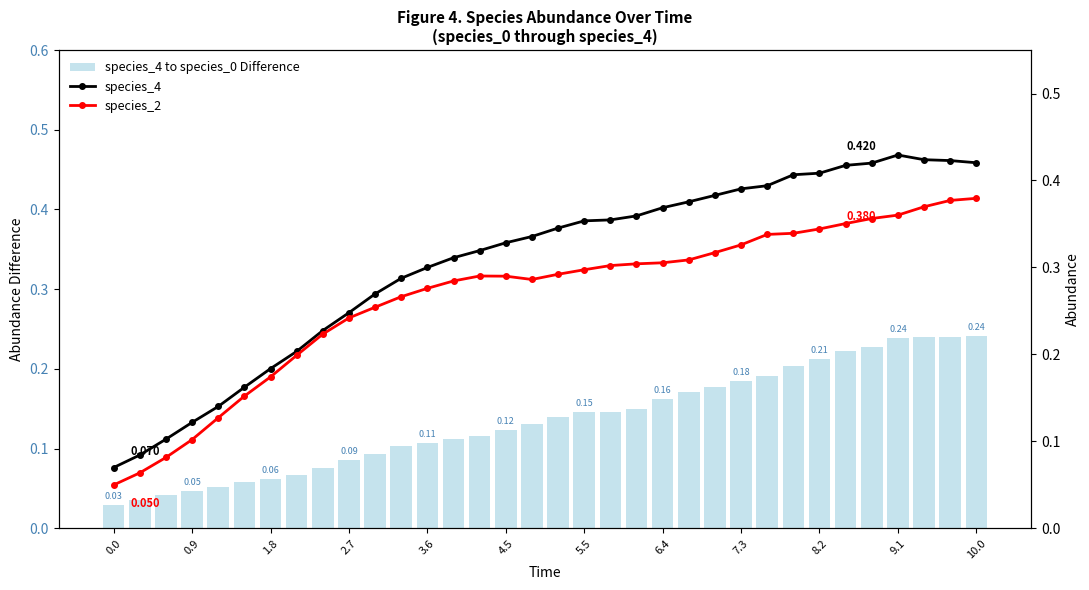

Is the value of species_2 at 28 greater than the value of species_4 at 12?

Yes